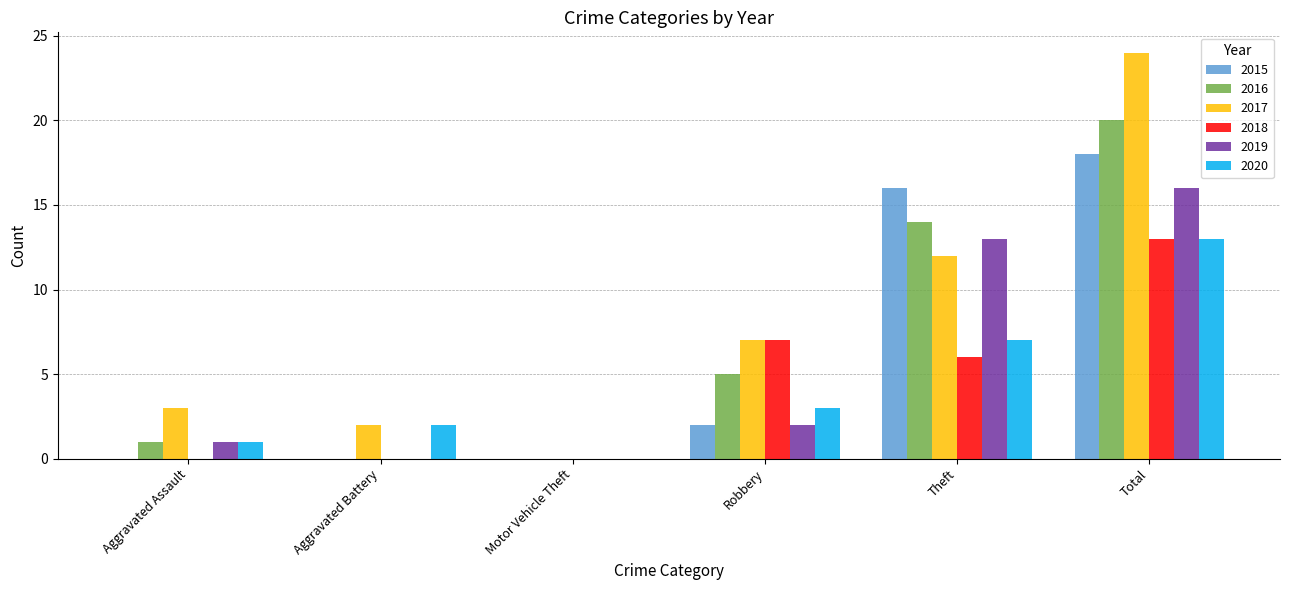

The 2020 series shows 1 at Aggravated Assault. True or false?

True